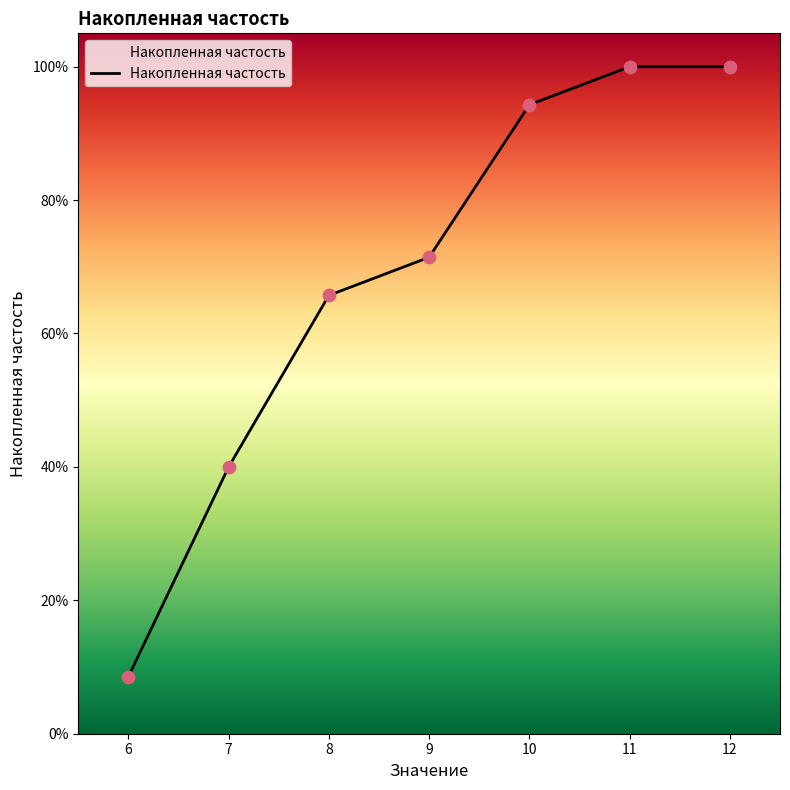

Approximately how many times larger is the value at 6 compared to 11?

0.1